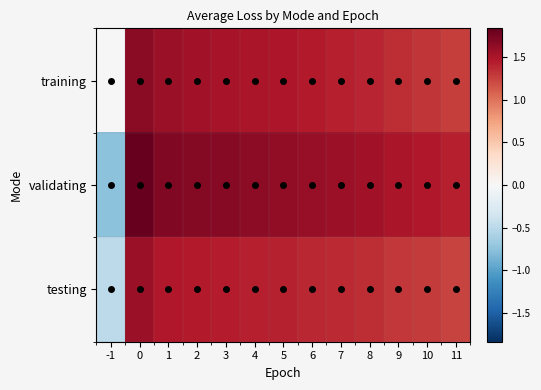

Reading left to right, list all the values displayed in this chart.

training: -1=0.0	0=1.7	1=1.6	2=1.5	3=1.5	4=1.5	5=1.5	6=1.5	7=1.4	8=1.4	9=1.4	10=1.3	11=1.3
validating: -1=-0.8	0=1.8	1=1.7	2=1.7	3=1.7	4=1.6	5=1.6	6=1.6	7=1.6	8=1.5	9=1.5	10=1.5	11=1.4
testing: -1=-0.5	0=1.6	1=1.5	2=1.5	3=1.4	4=1.4	5=1.4	6=1.4	7=1.4	8=1.4	9=1.3	10=1.3	11=1.2